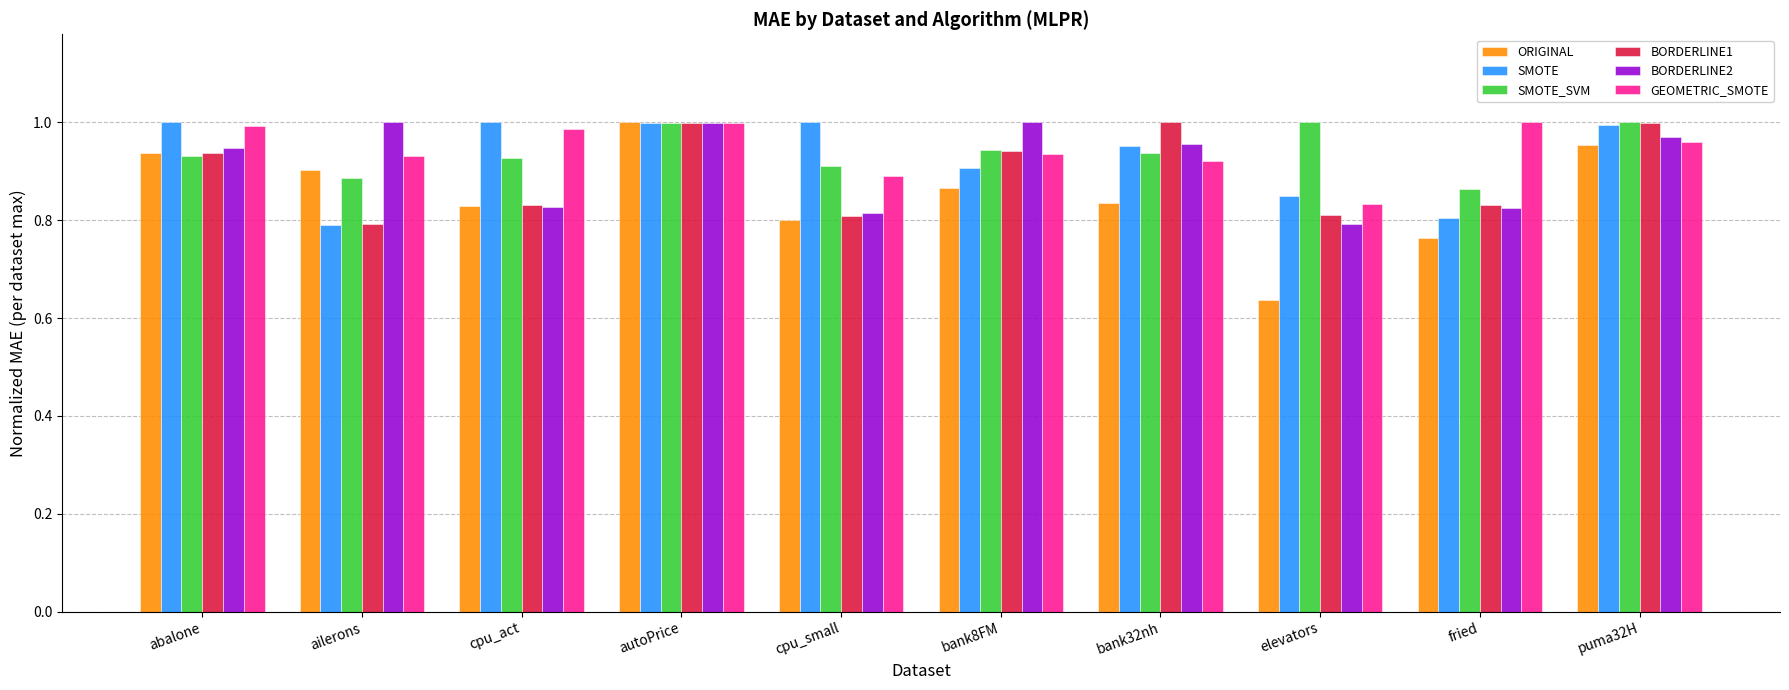

Is the value of SMOTE_SVM at ailerons greater than the value of BORDERLINE2 at fried?

Yes